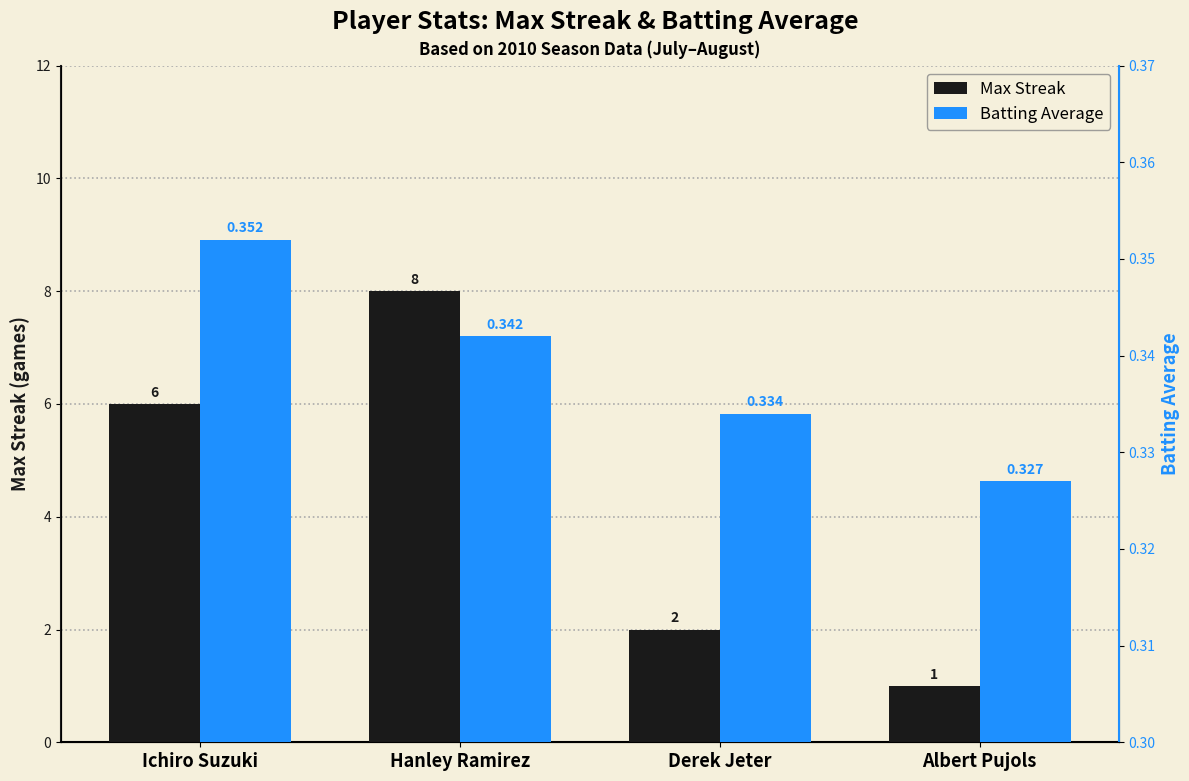

Rank the series at Derek Jeter from lowest to highest value.

Batting Average, Max Streak